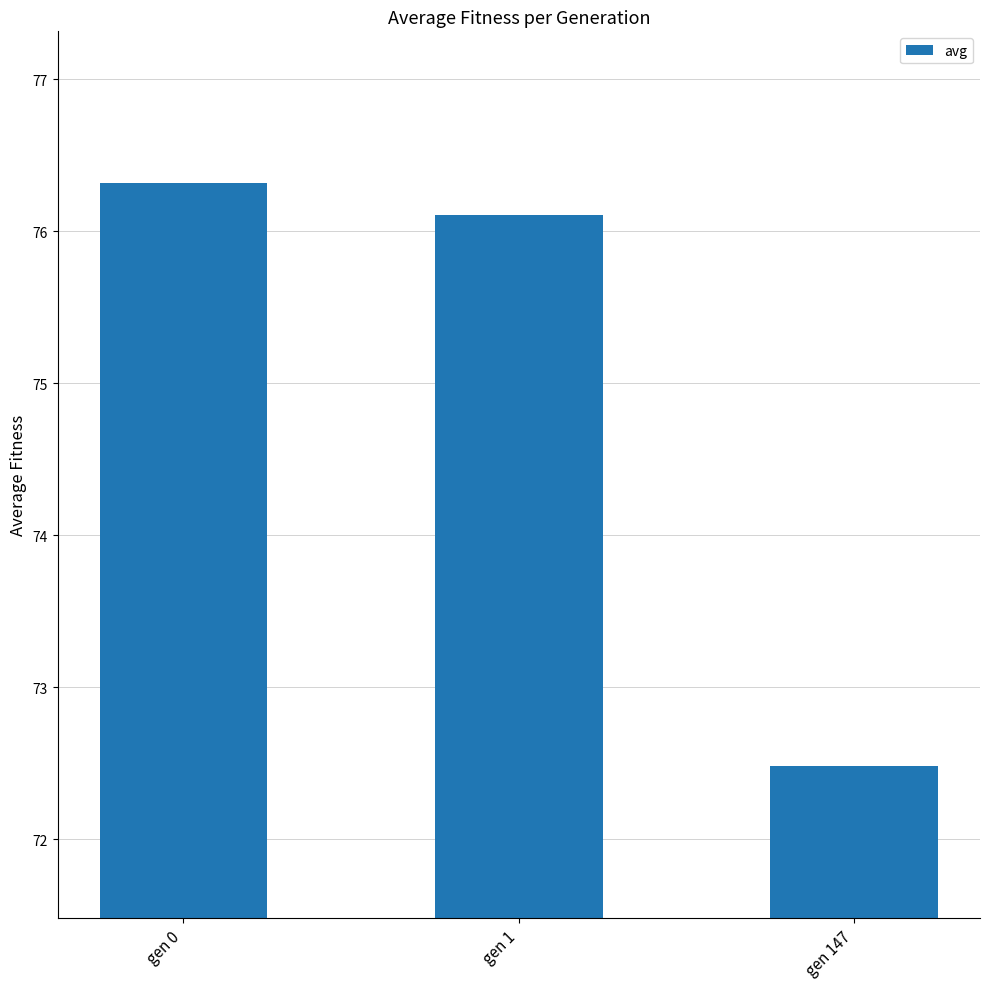

What is the value of the 1st bar from the left?

76.3